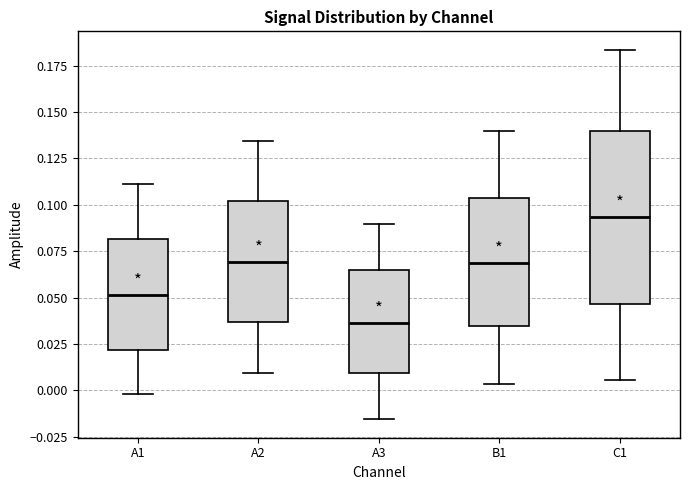

Comparing the boxes themselves (not the whiskers), which one is the tallest?

C1